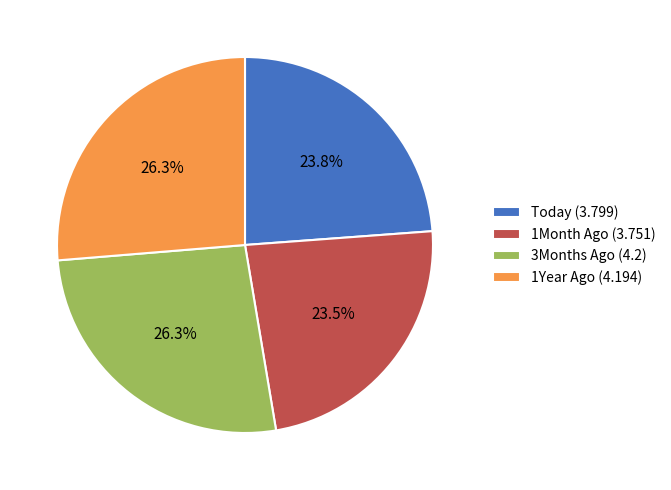

What percentage is NOT represented by 1Year Ago (4.194)?

73.7%